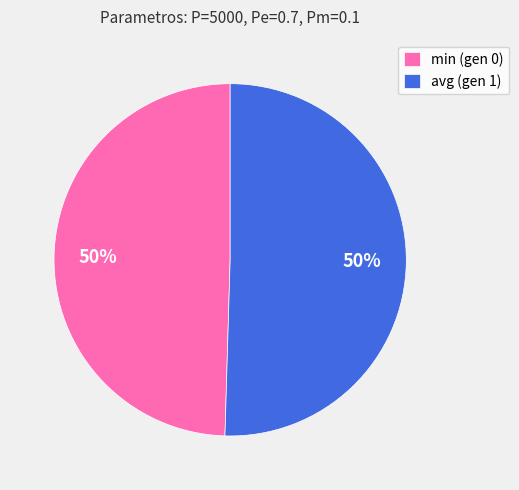

To the nearest percent, what is the average slice percentage?

50%